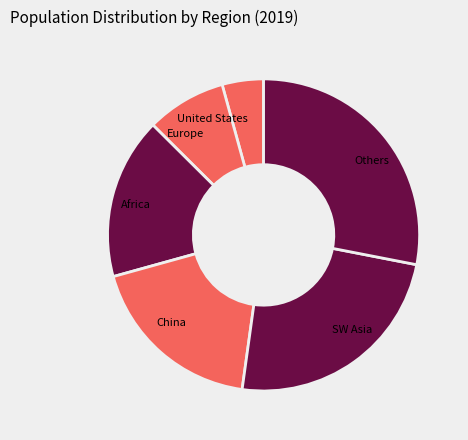

Combined, do SW Asia and Others account for over 50%?

Yes